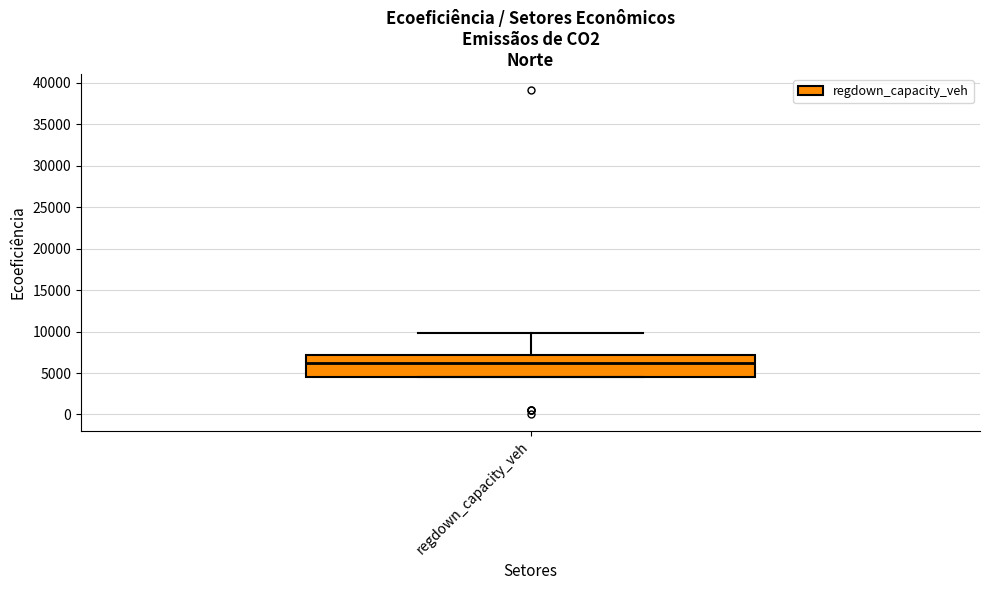

Where is the lower edge of the box for regdown_capacity_veh on the y-axis? The values are not printed on the chart, so give them approximately, as read against the axis.

4500